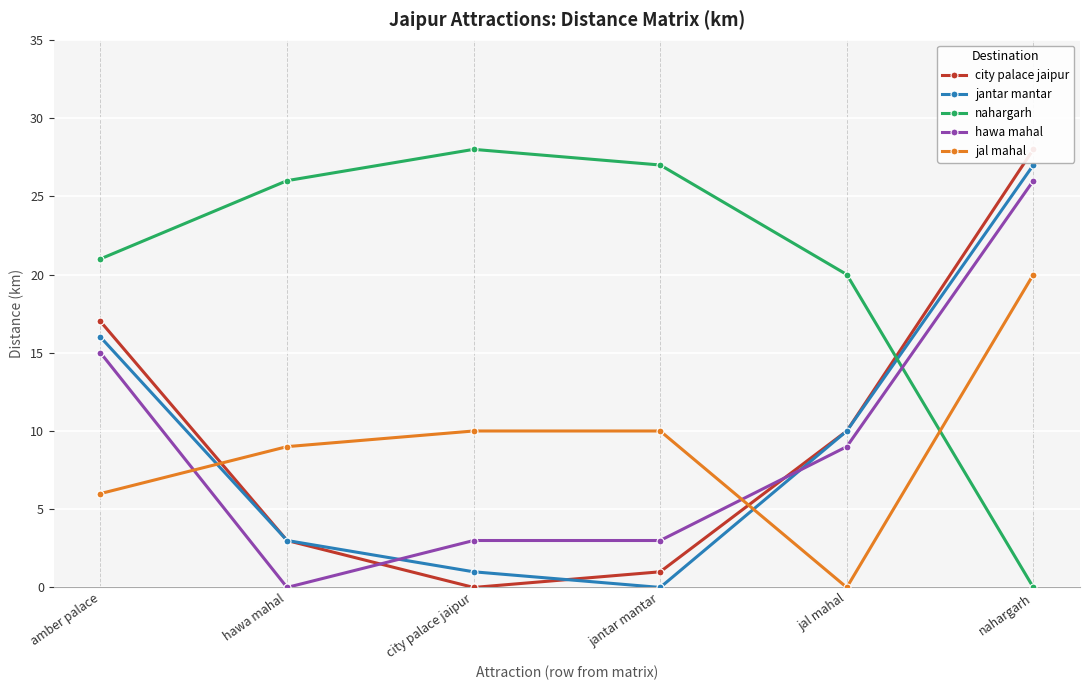

List the labels in order of jantar mantar value, largest first.

nahargarh, amber palace, jal mahal, hawa mahal, city palace jaipur, jantar mantar